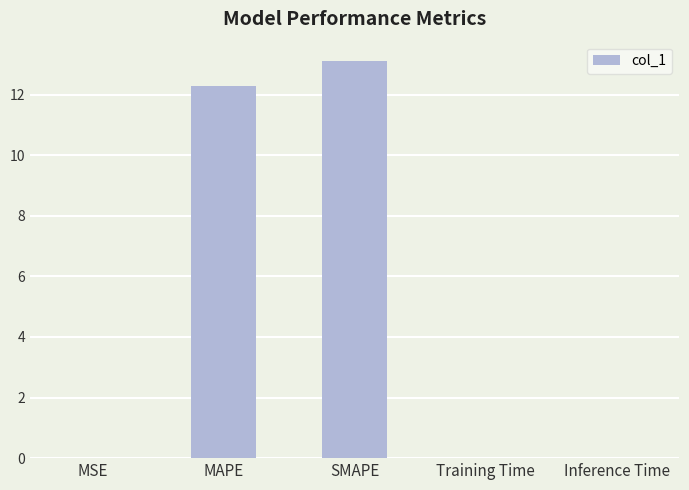

What is the greatest value displayed?

13.1